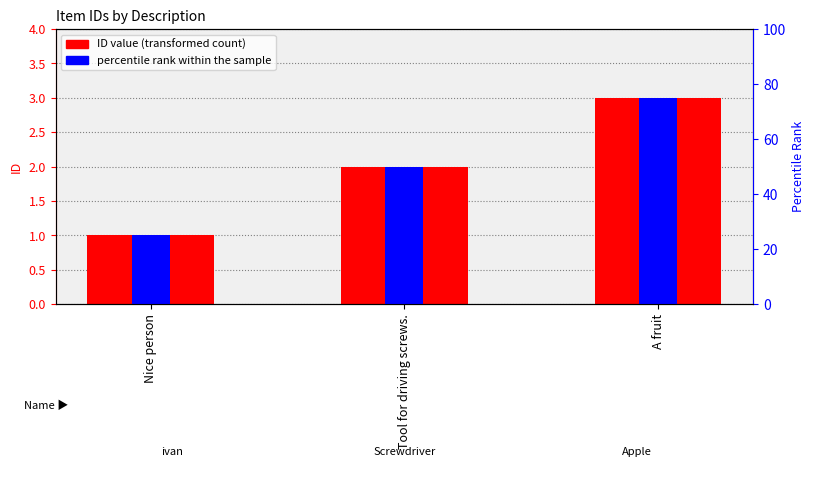

What is the difference between the percentile rank within the sample values at Nice person and Tool for driving screws.?

25